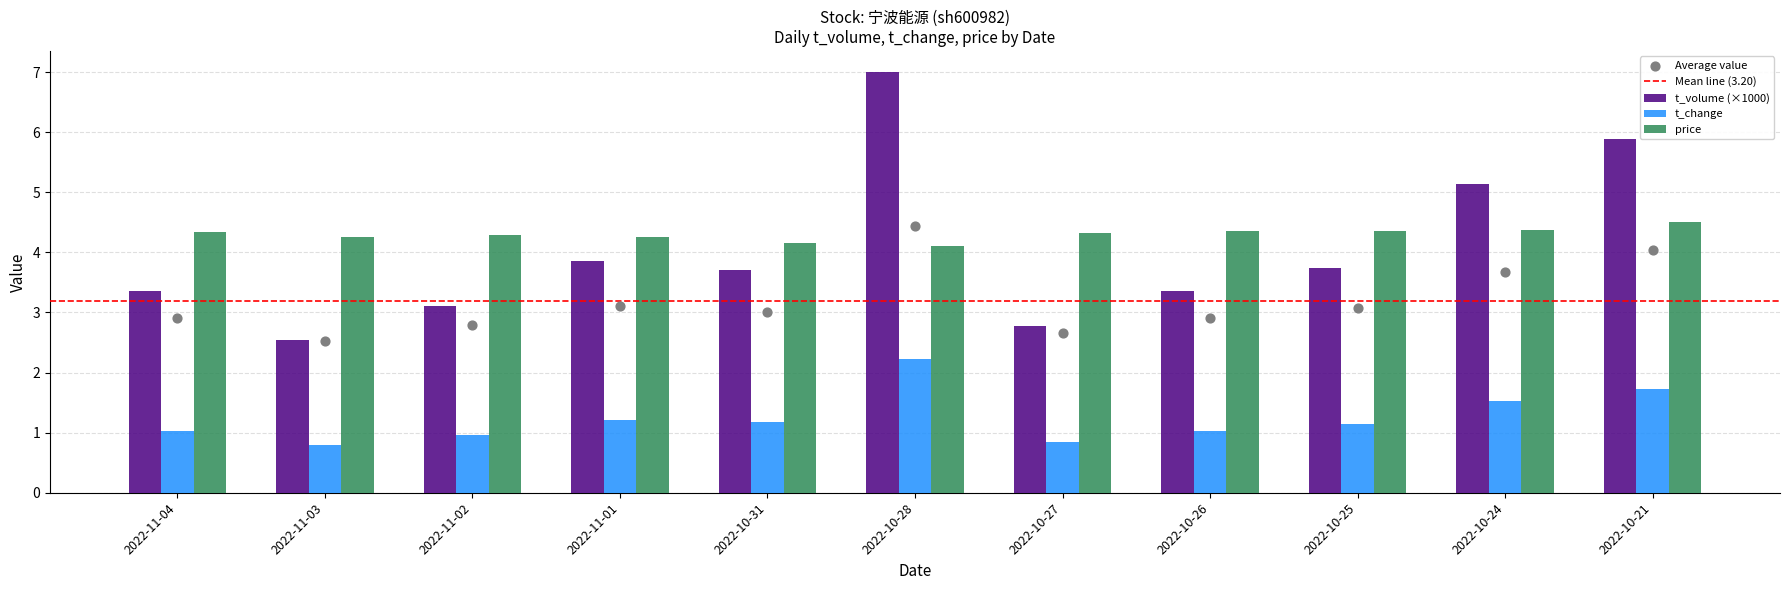

Is the value of t_change at 2022-10-24 greater than the value of price at 2022-10-28?

No